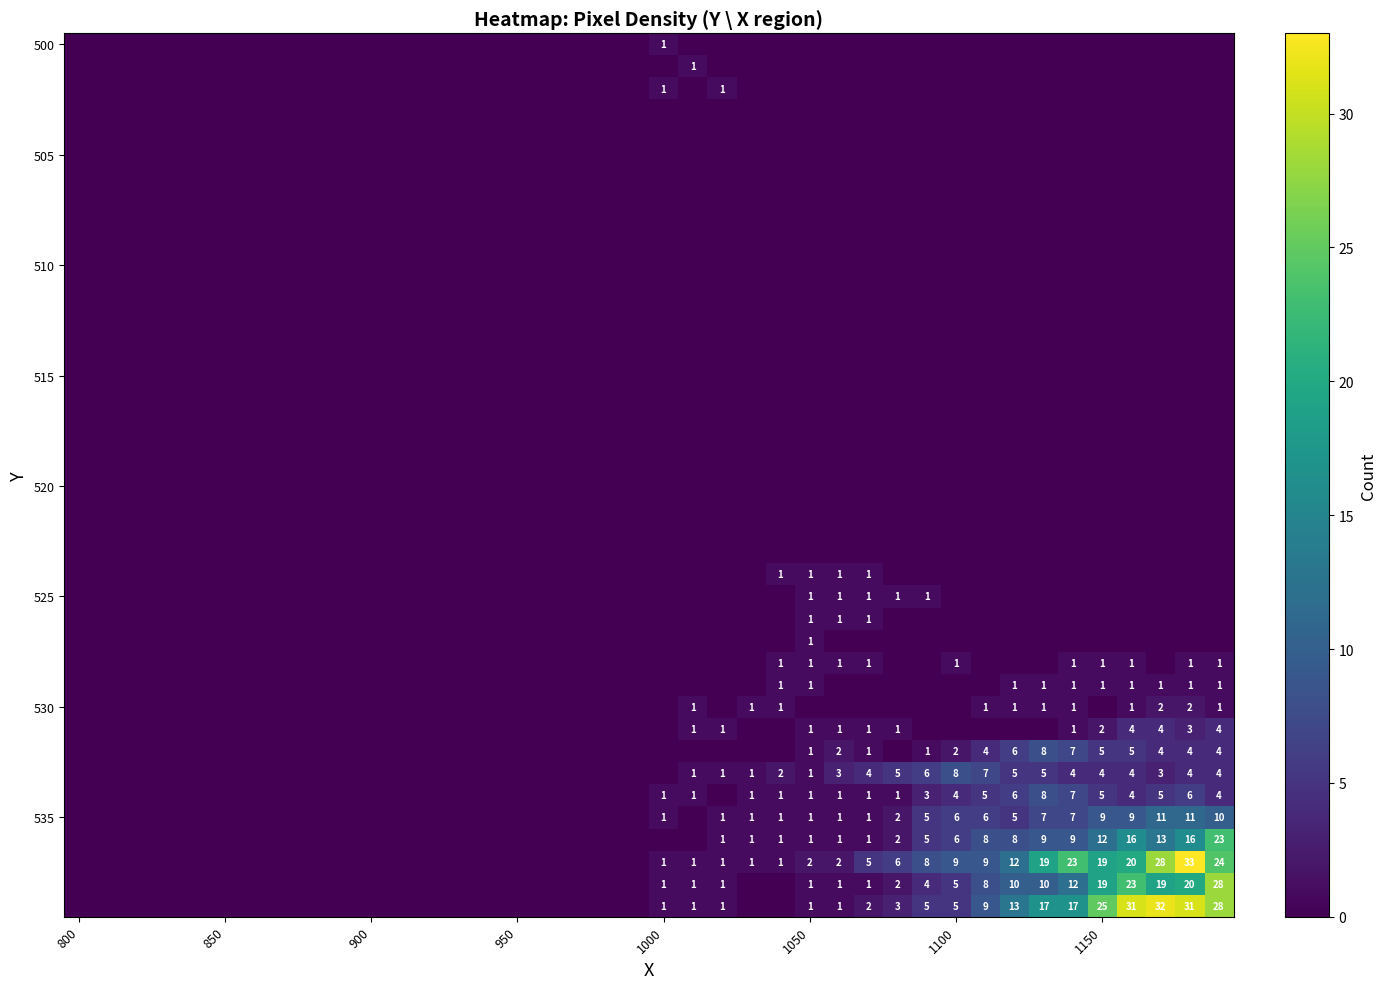

What is the spread (max minus min) of values at 39?

28